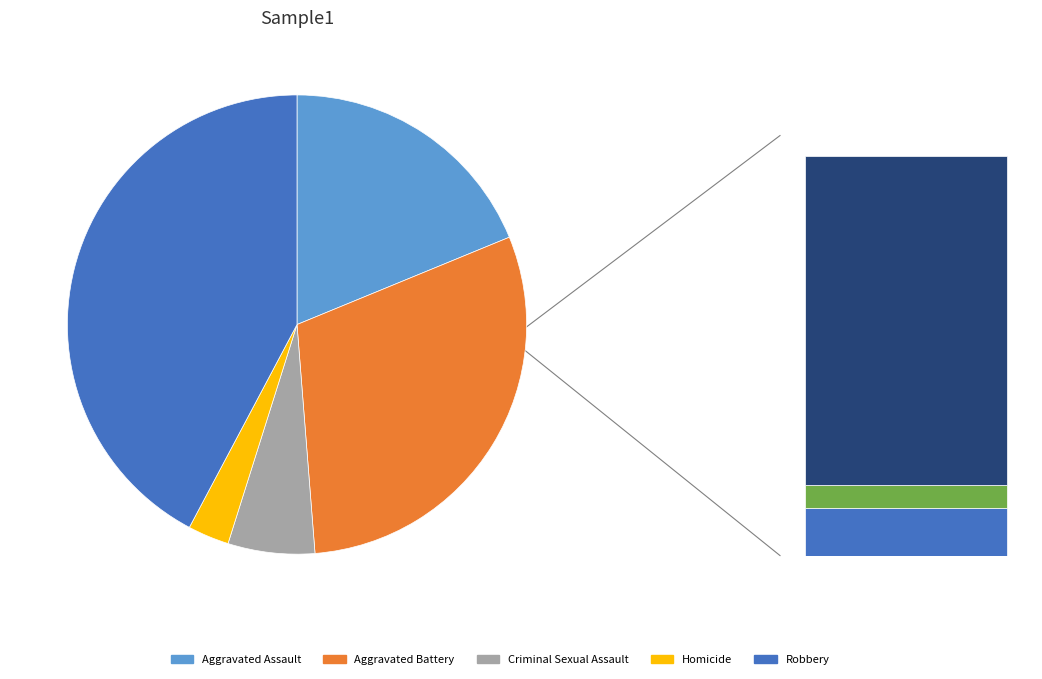

Which slice is the smallest?

Homicide